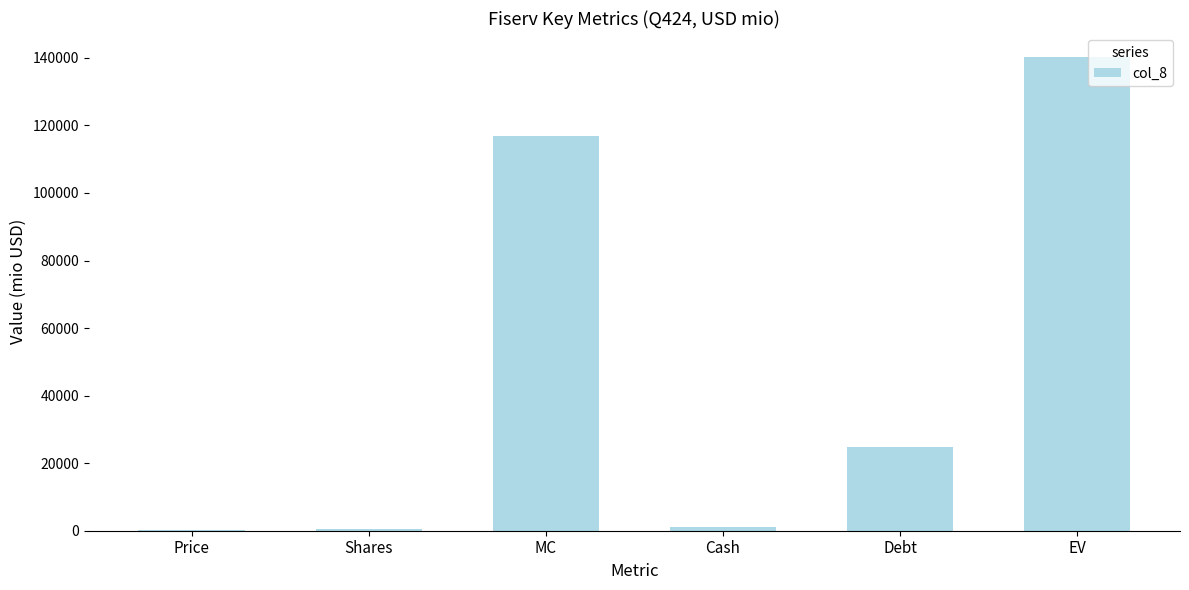

What is the sum of the values at Debt and EV?

165192.1